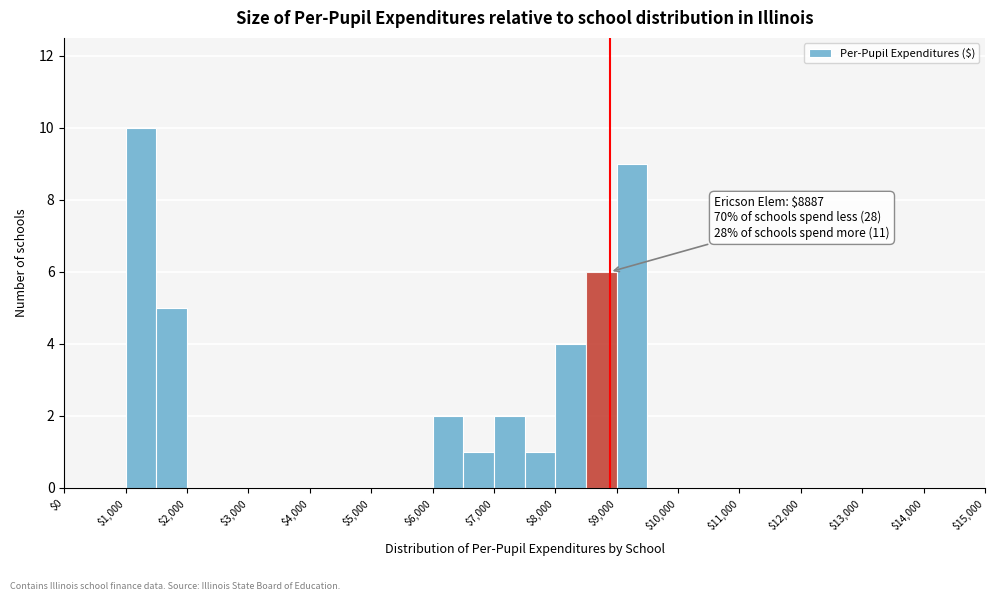

Over which range of the x-axis is the bar tallest?

1000 to 1500